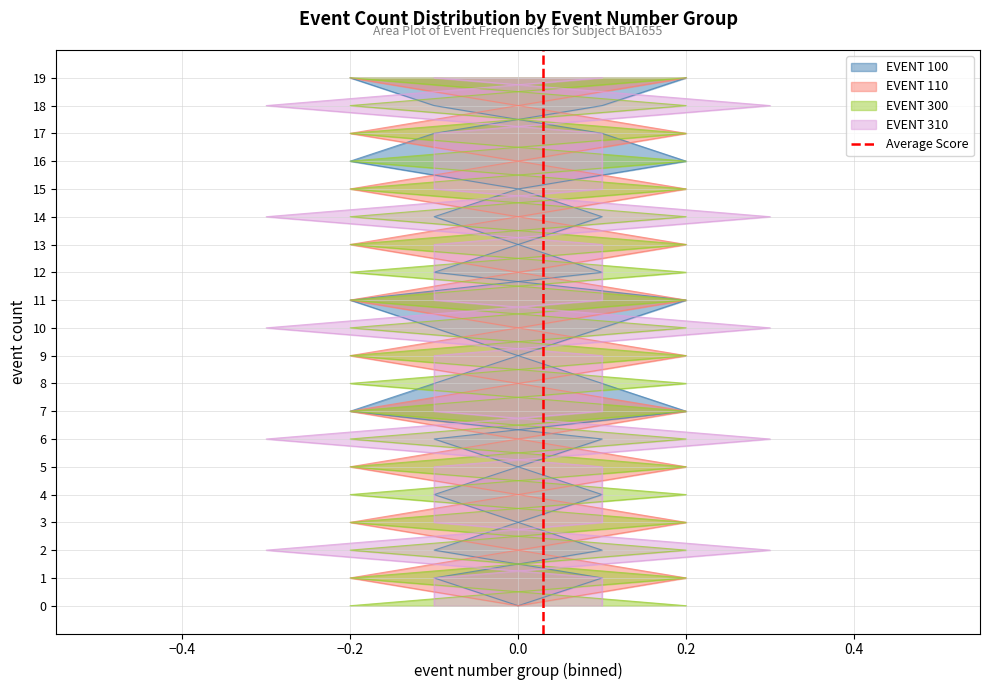

How many values are above zero?

1